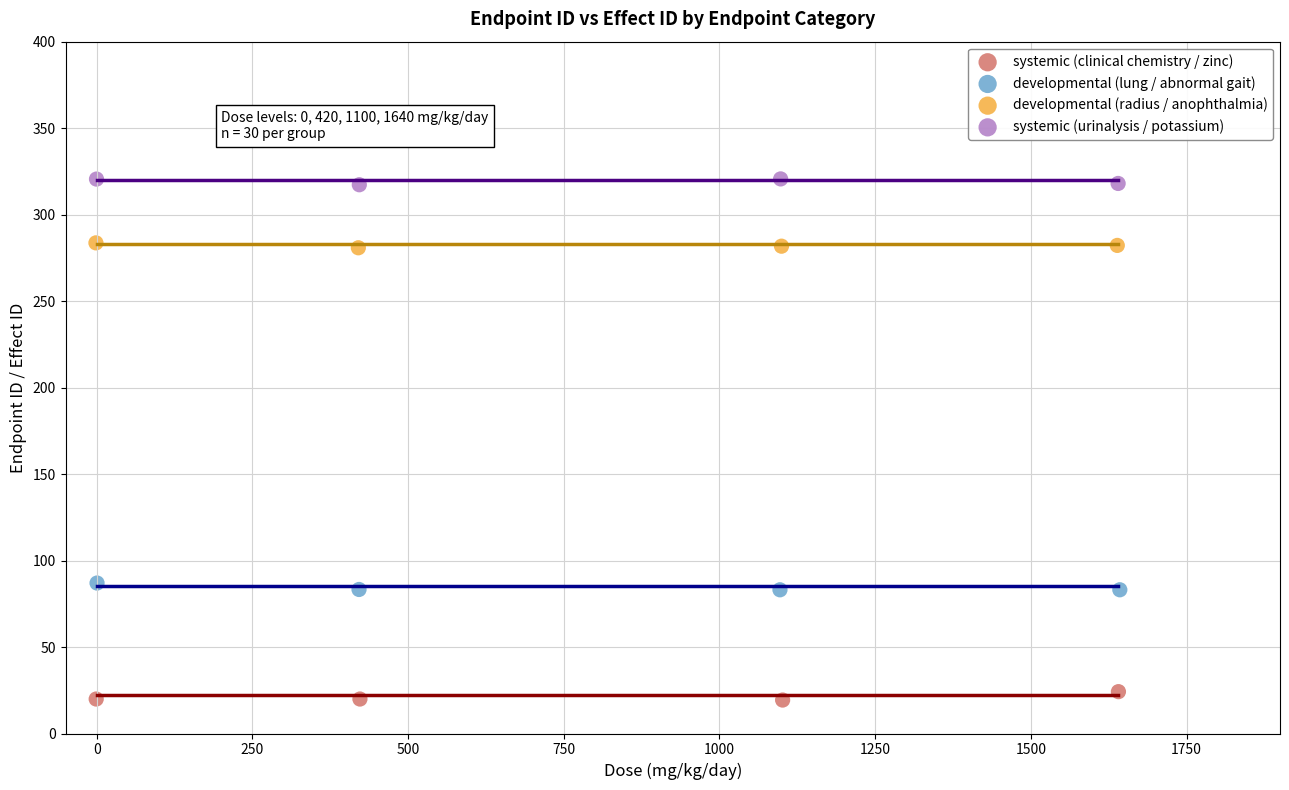

Which series contains the lowest Y value?

systemic (clinical chemistry / zinc)